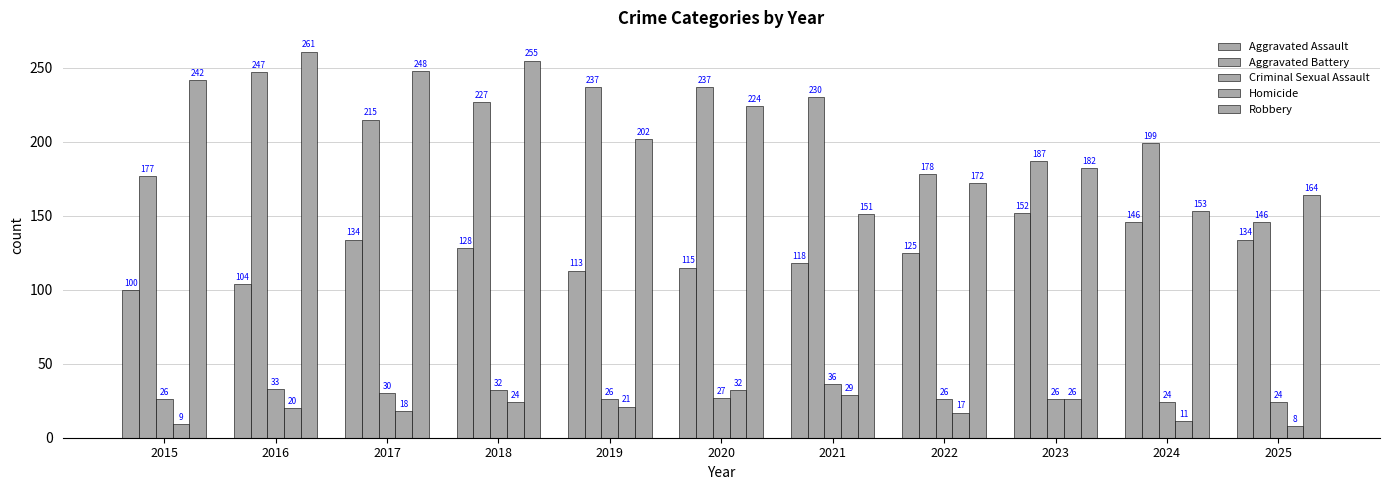

Count the number of data series in this chart.

5